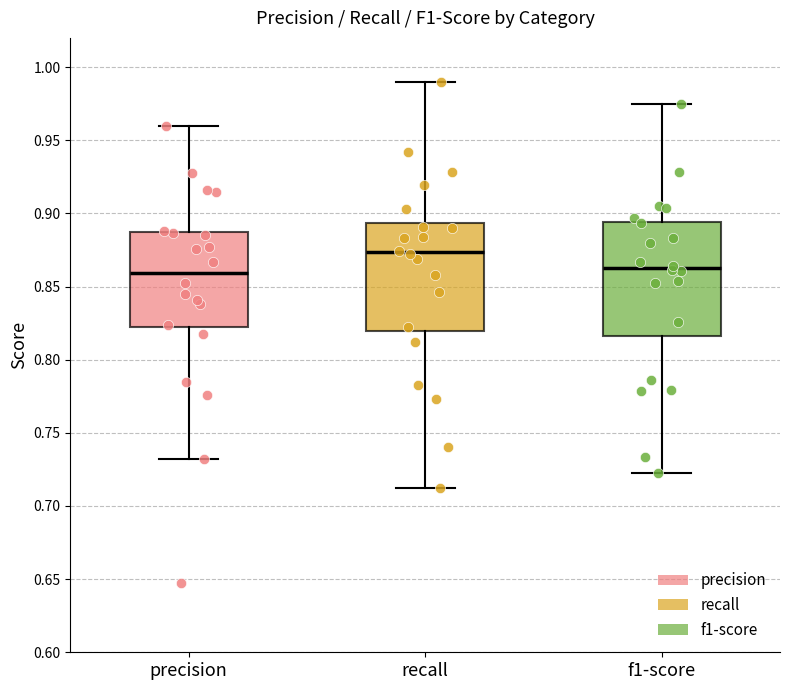

Which box's median line is the highest?

recall